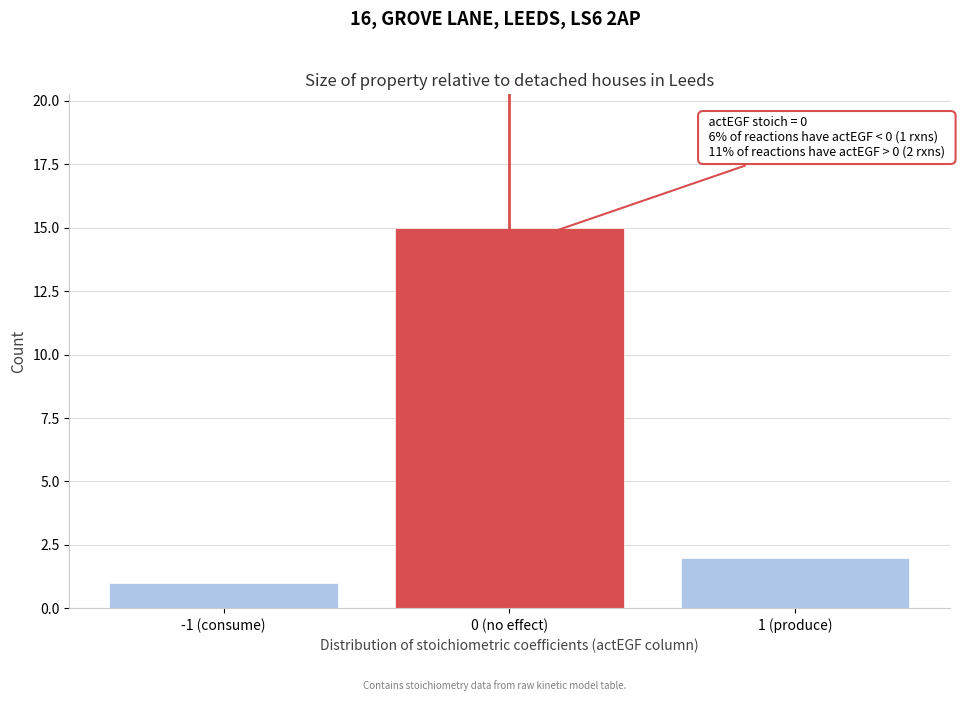

Reading left to right, what are all the values shown in this chart?

-1 (consume)=1	0 (no effect)=15	1 (produce)=2